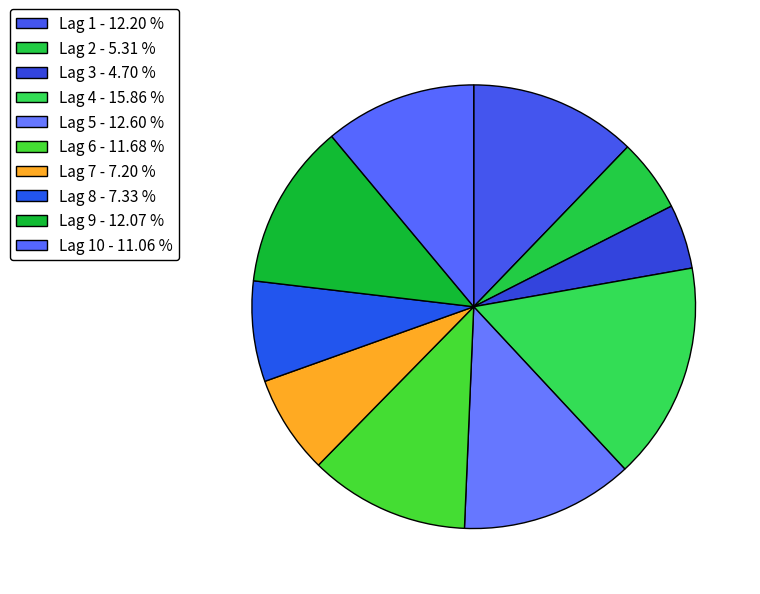

Count the number of slices in the pie.

10